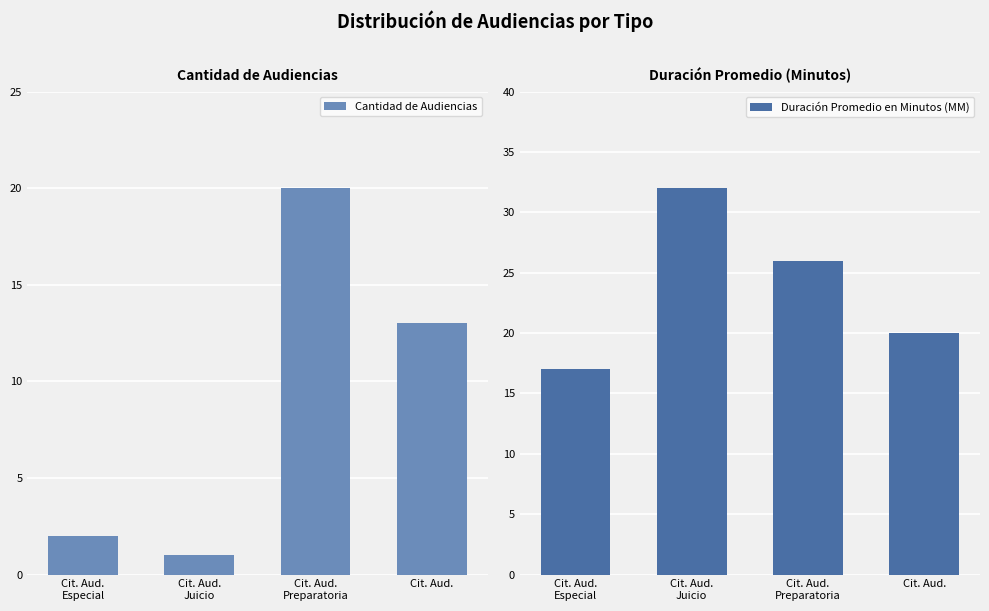

What is the label of the 3rd bar from the left?

Cit. Aud.
Preparatoria